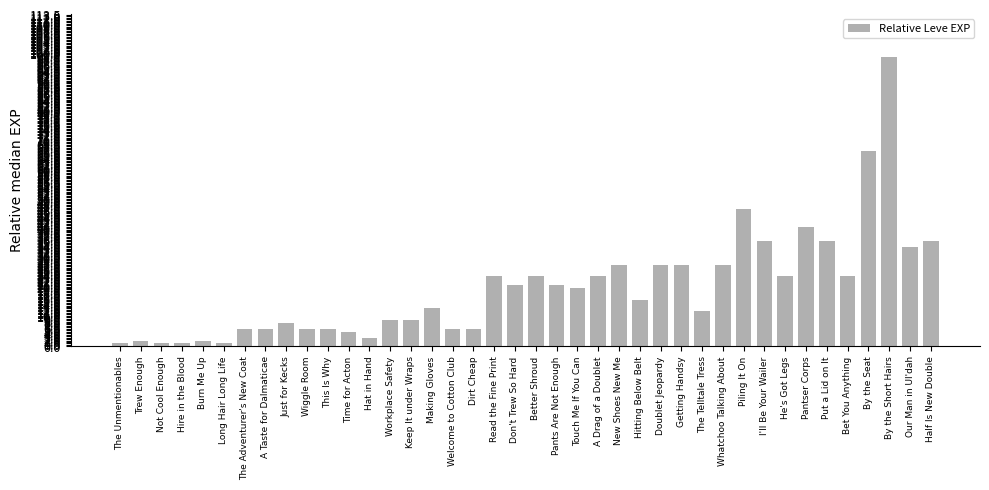

True or false: the data shows 14 at Workplace Safety.

False